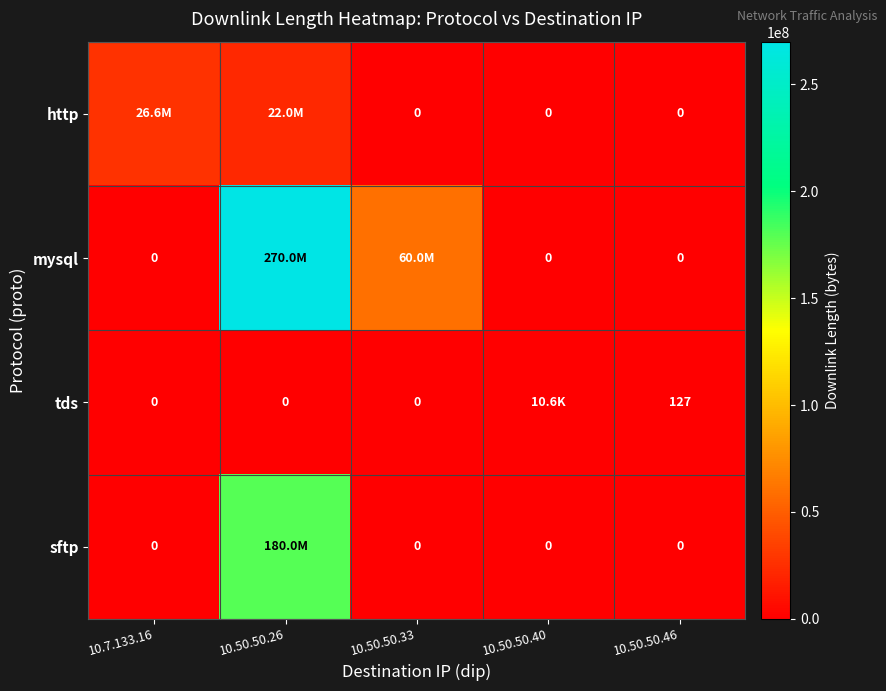

Which series has the largest range (max minus min)?

mysql